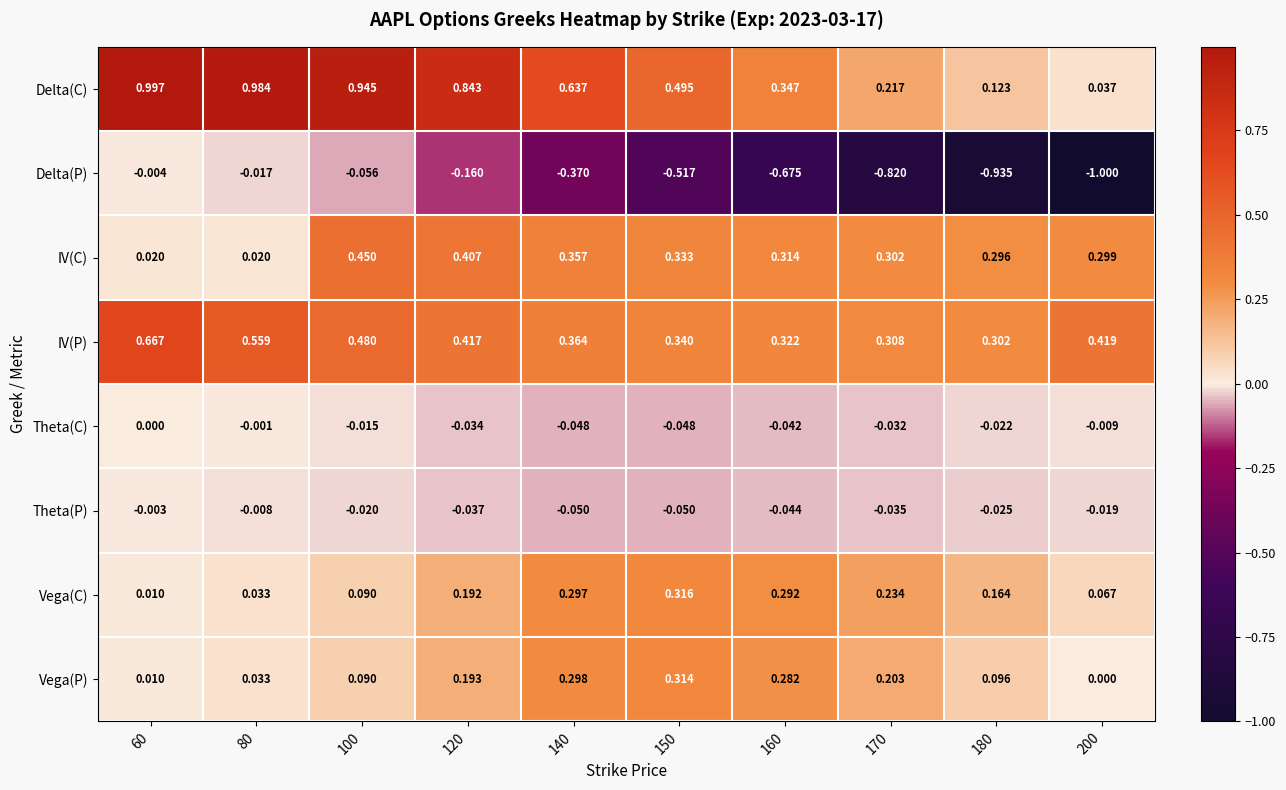

Is the value of Vega(C) at 150 greater than the value of IV(P) at 120?

No